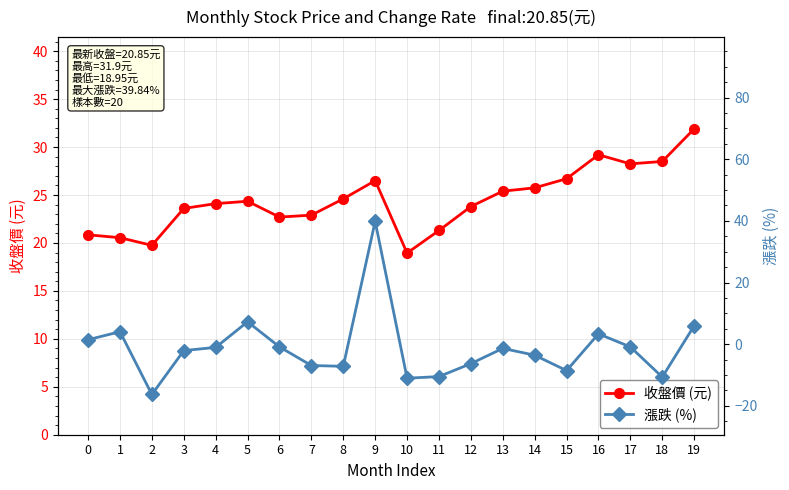

Rank the categories by 收盤價 (元) value from highest to lowest.

19, 16, 18, 17, 15, 9, 14, 13, 8, 5, 4, 12, 3, 7, 6, 11, 0, 1, 2, 10